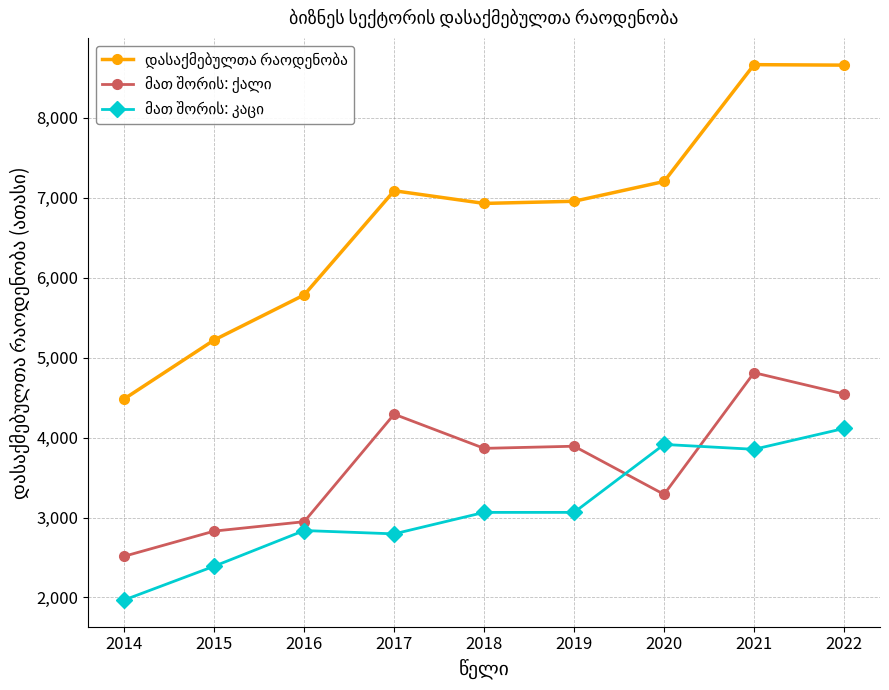

What is the total value across all series at 2018?

13858.0